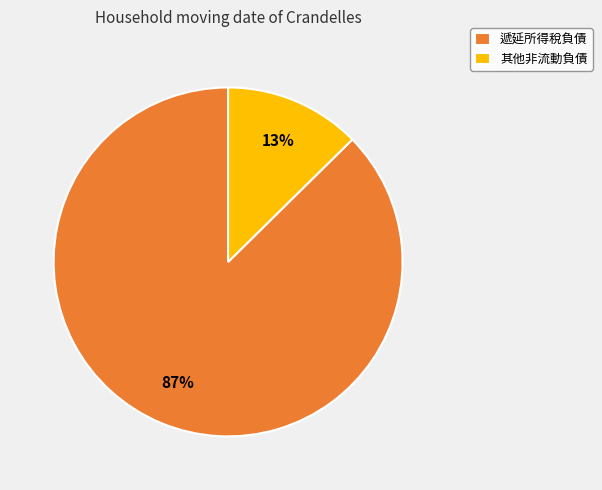

Do 遞延所得稅負債 and 其他非流動負債 together represent more than half of the pie?

Yes